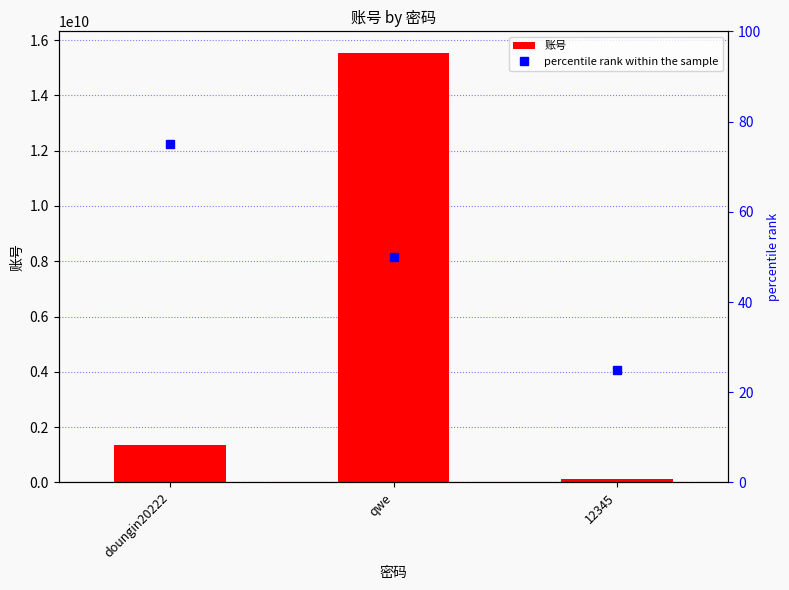

Reading left to right, transcribe all the data shown in this chart.

账号: doungin20222=1365173230	qwe=15537831769	12345=123456789
percentile rank within the sample: doungin20222=75	qwe=50	12345=25